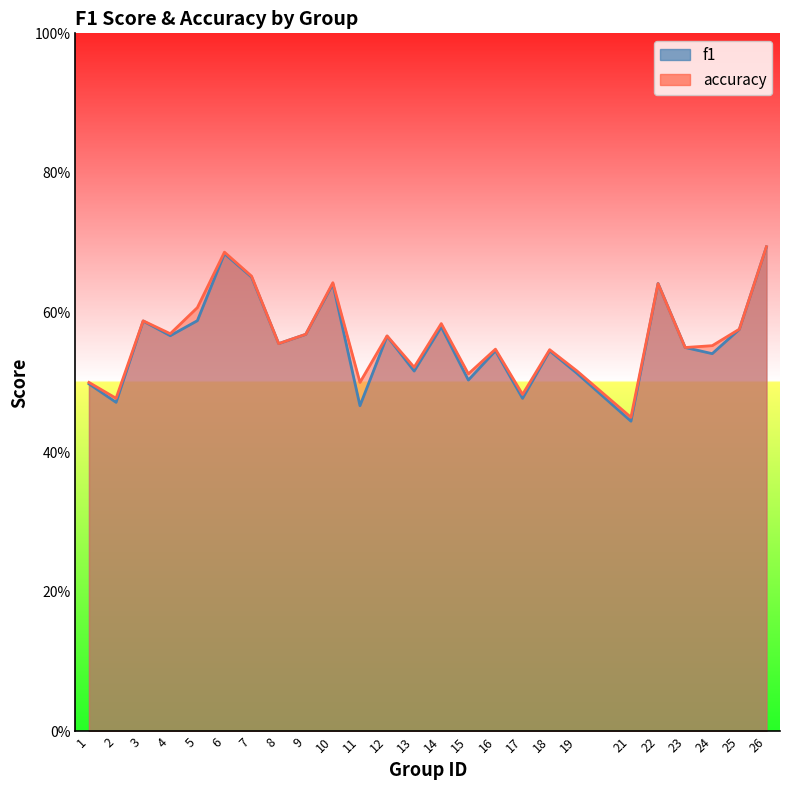

Rank the series at 1 from lowest to highest value.

f1, accuracy